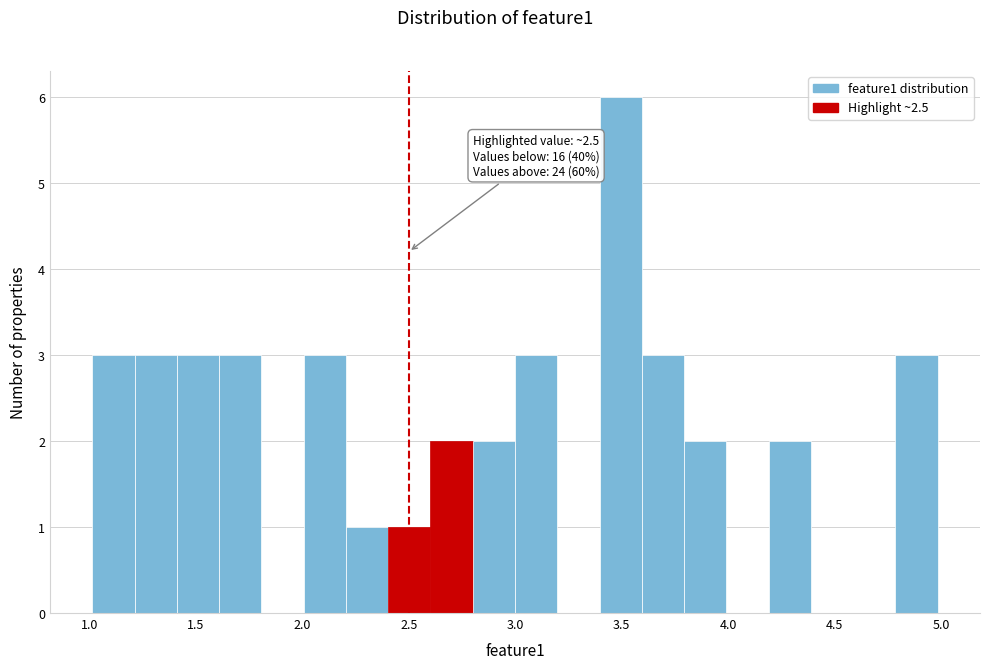

Read against the x-axis, roughly where is the centre of the tallest bar?

3.50